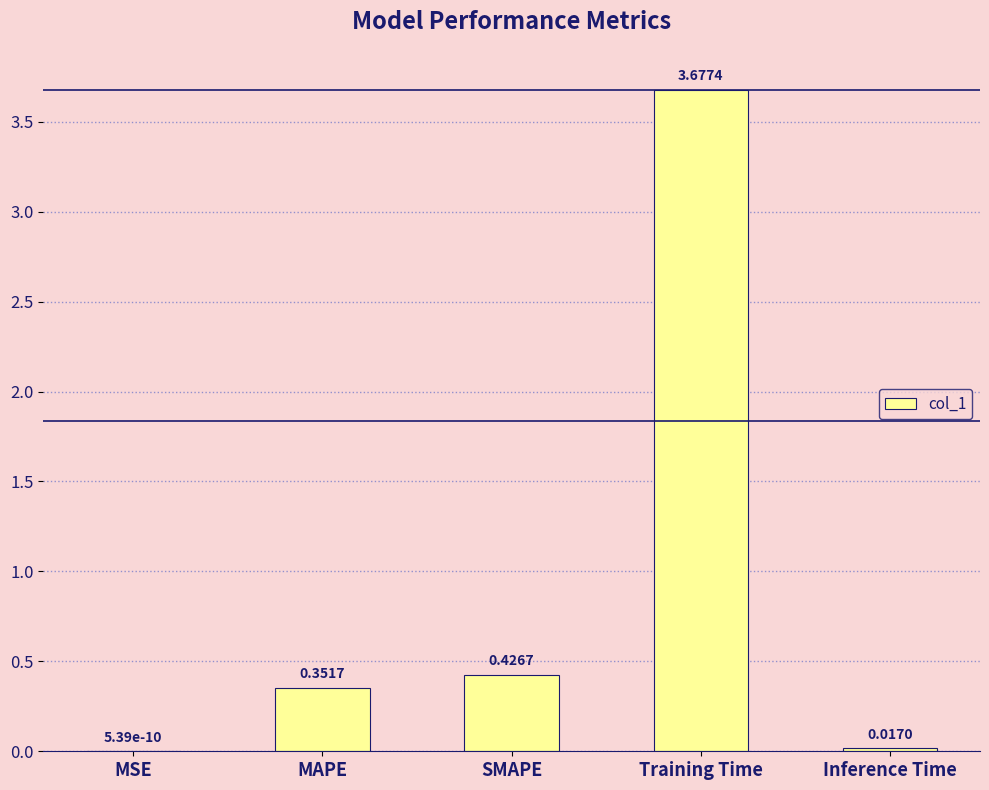

Between Training Time and Inference Time, which is larger?

Training Time